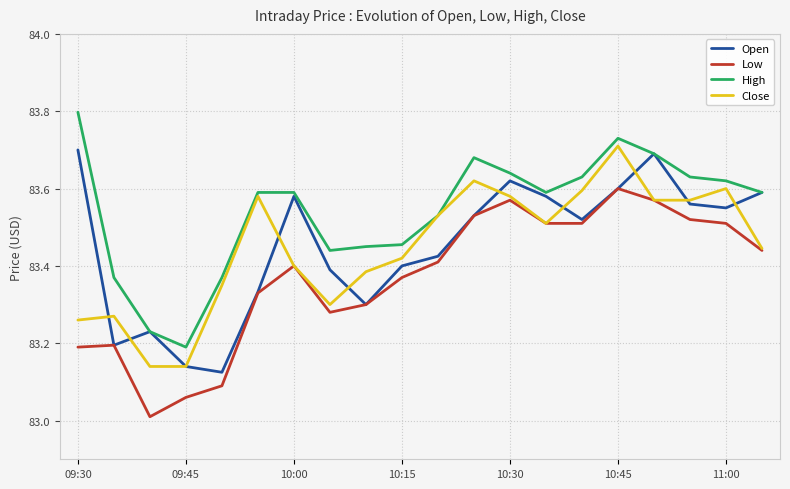

What is the difference between the second highest and second lowest values in the High series?

0.5